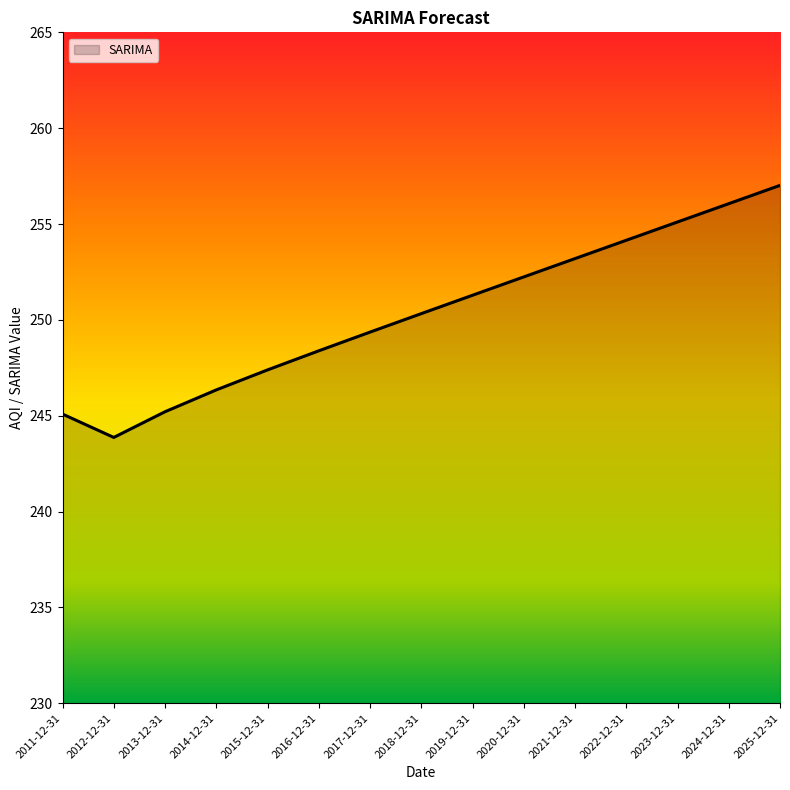

Between 2018-12-31 and 2015-12-31, which is larger?

2018-12-31